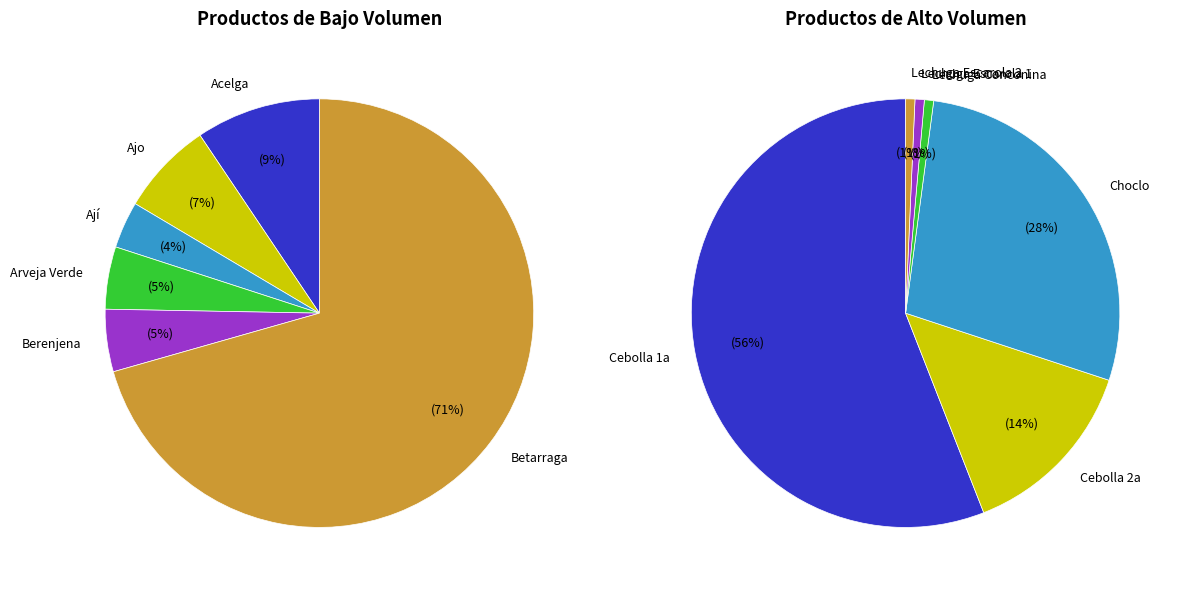

What is the change in value from Acelga to Arveja Verde?

-200